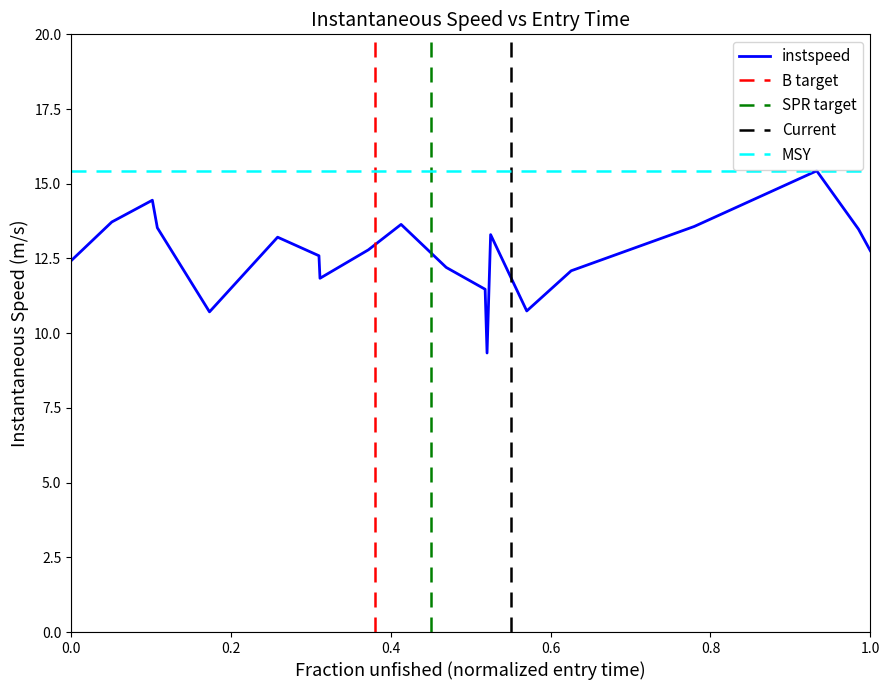

What is the maximum value for instspeed?

15.4